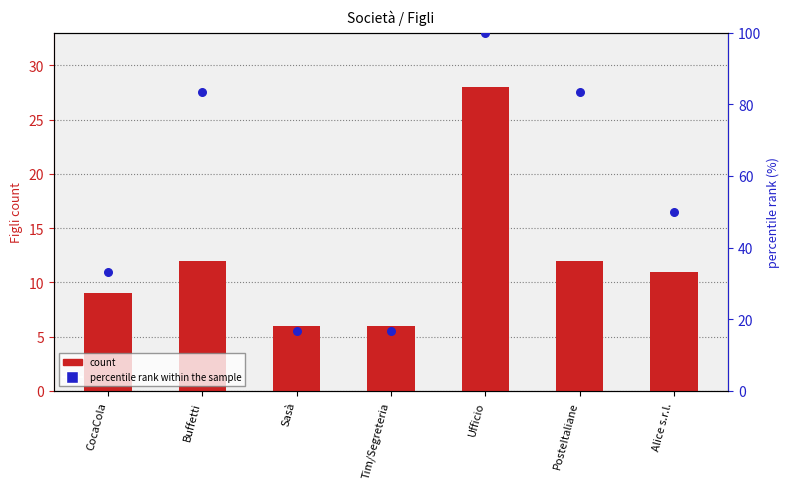

At how many categories does at least one series exceed 23?

5